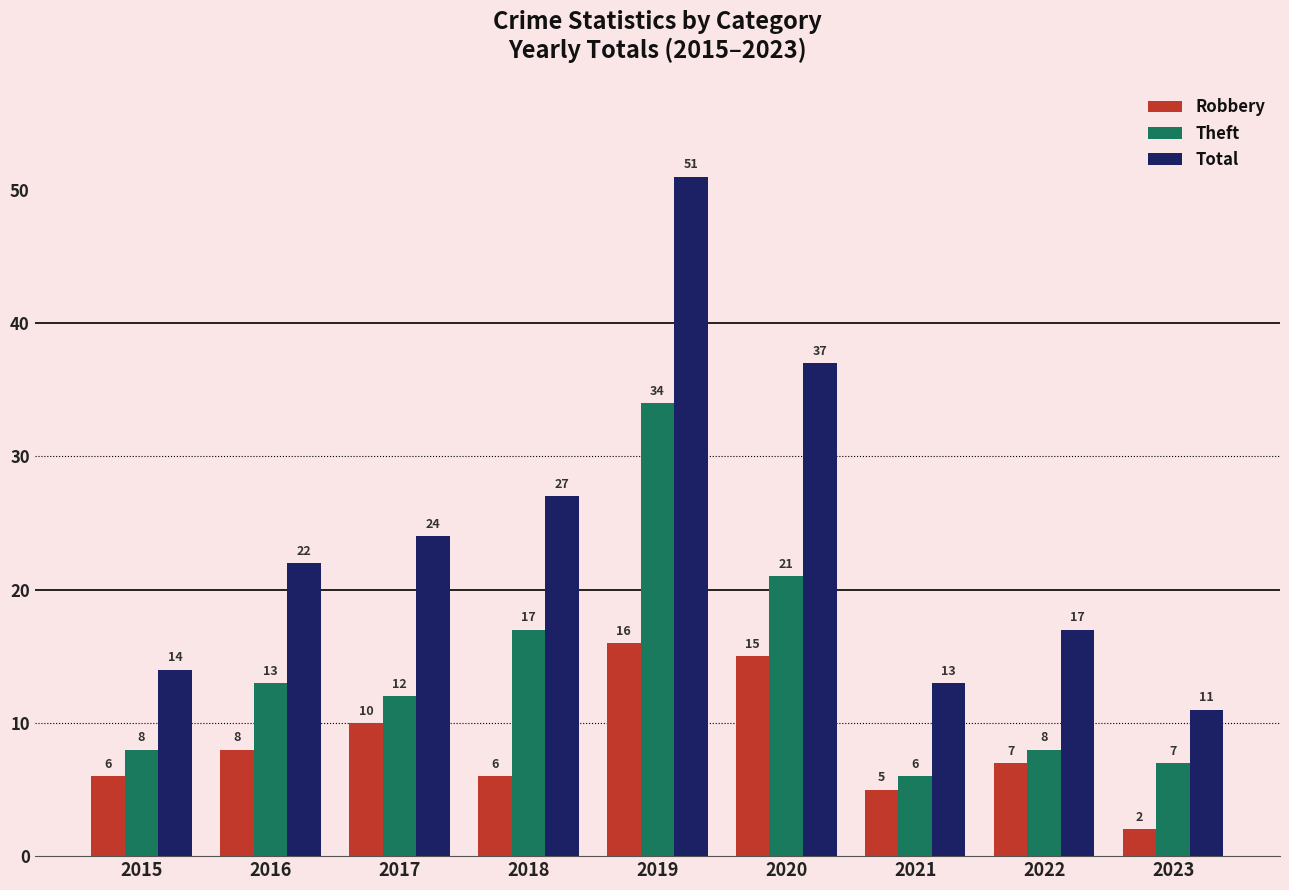

Between 2018 and 2019, which series saw the biggest shift?

Total